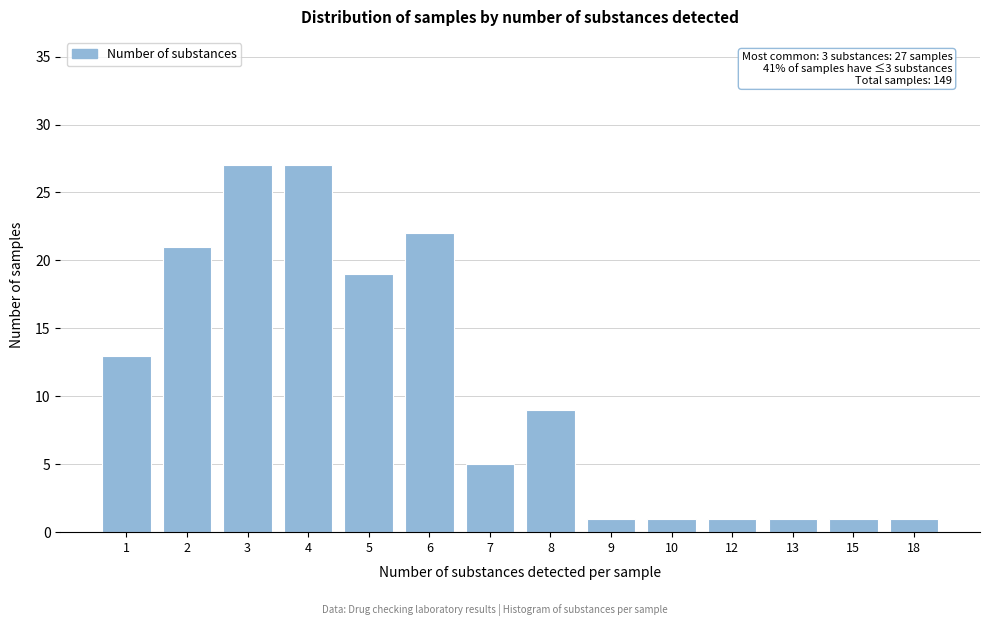

Reading left to right, list all the values displayed in this chart.

13	21	27	27	19	22	5	9	1	1	1	1	1	1